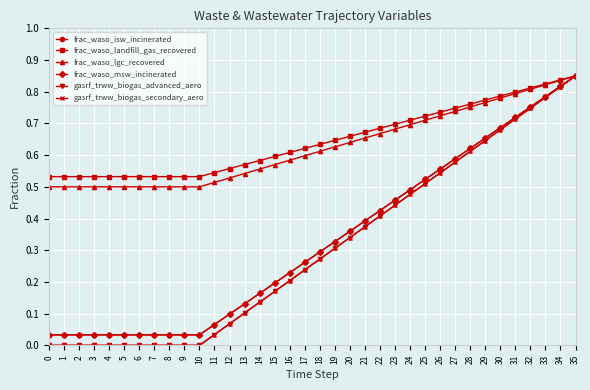

What is the difference between the maximum and second lowest values in the gasrf_trww_biogas_secondary_aero series?

0.8